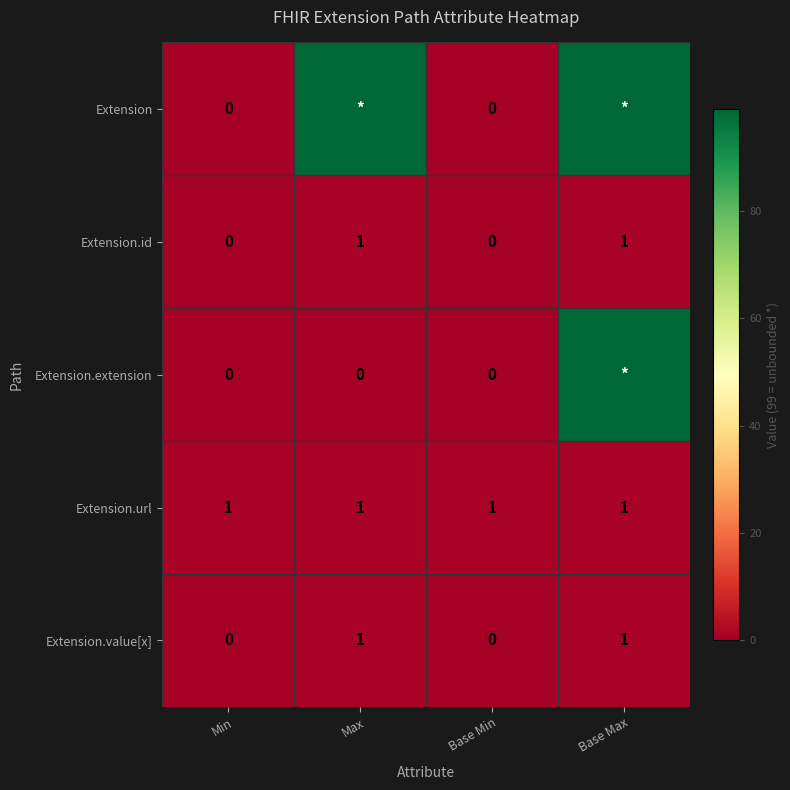

How many Extension.id values are between 0 and 1?

4